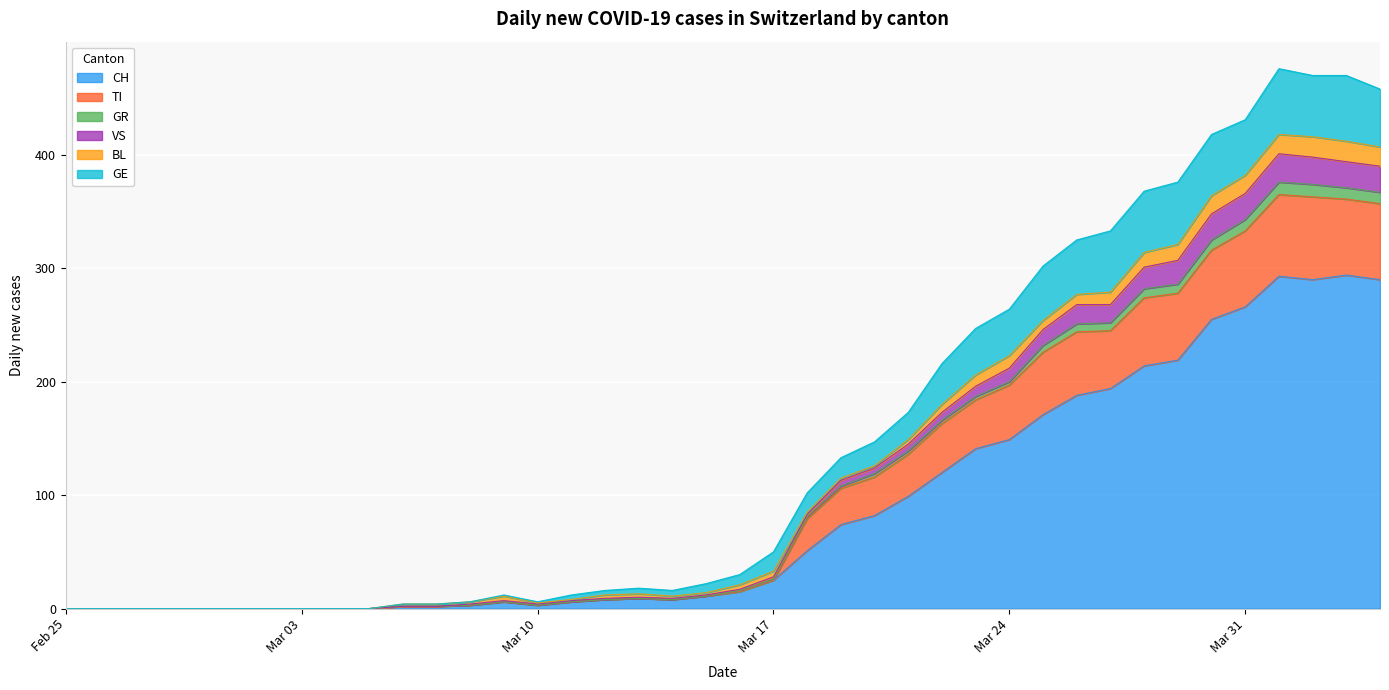

What is the maximum value for CH?

294